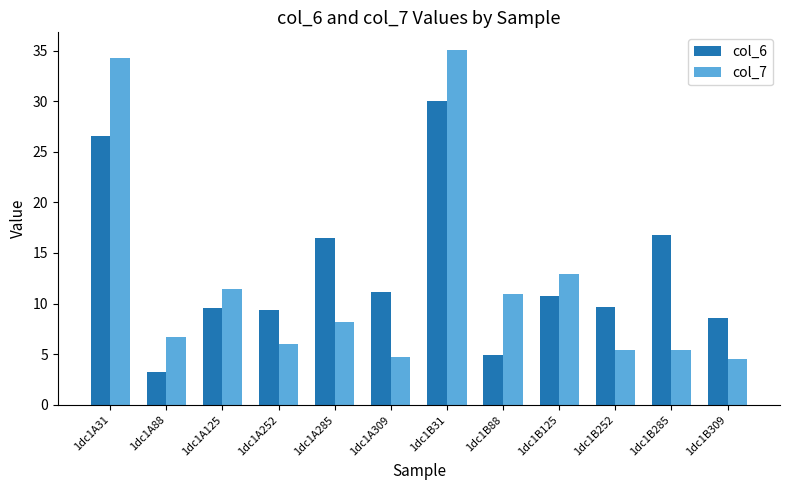

List the series in order of their peak value, lowest first.

col_6, col_7